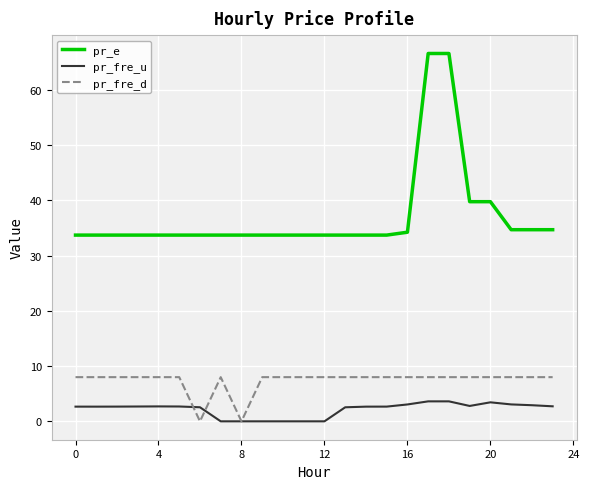

Which series has the largest range (max minus min)?

pr_e